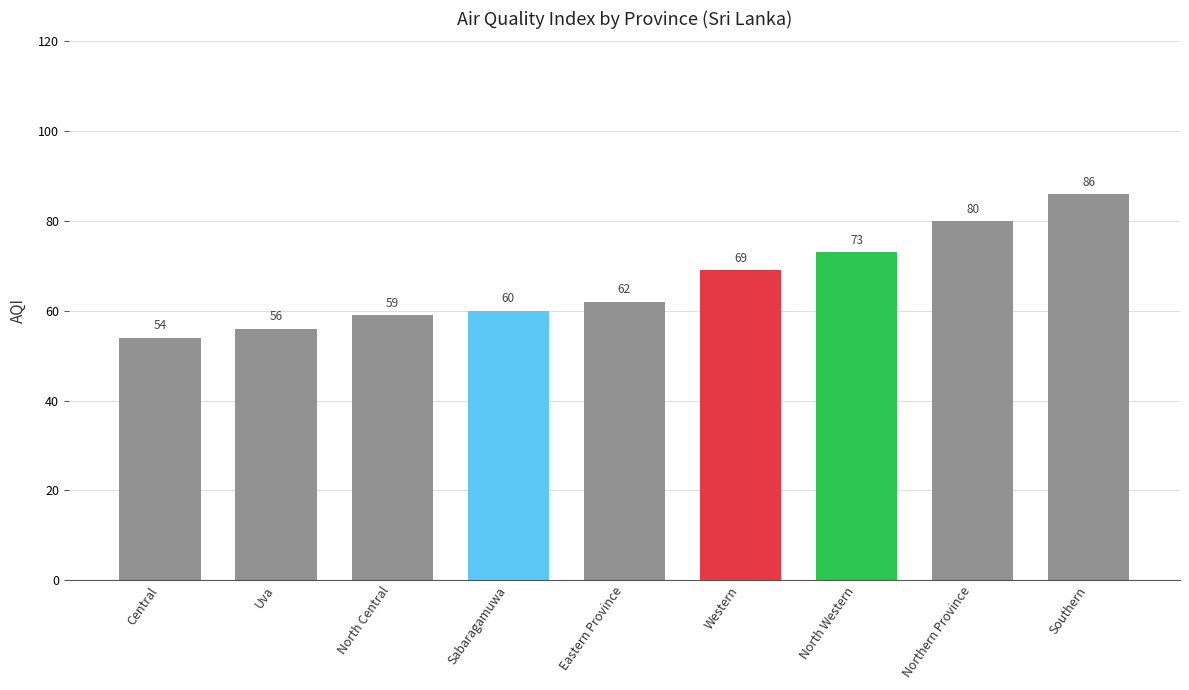

What position from the right is Central?

9